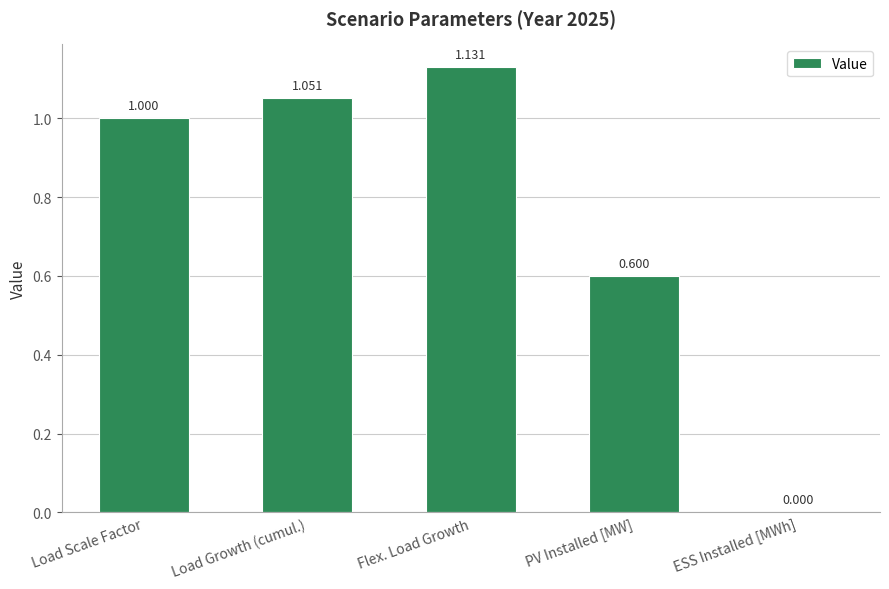

What is the sum of all values?

3.8